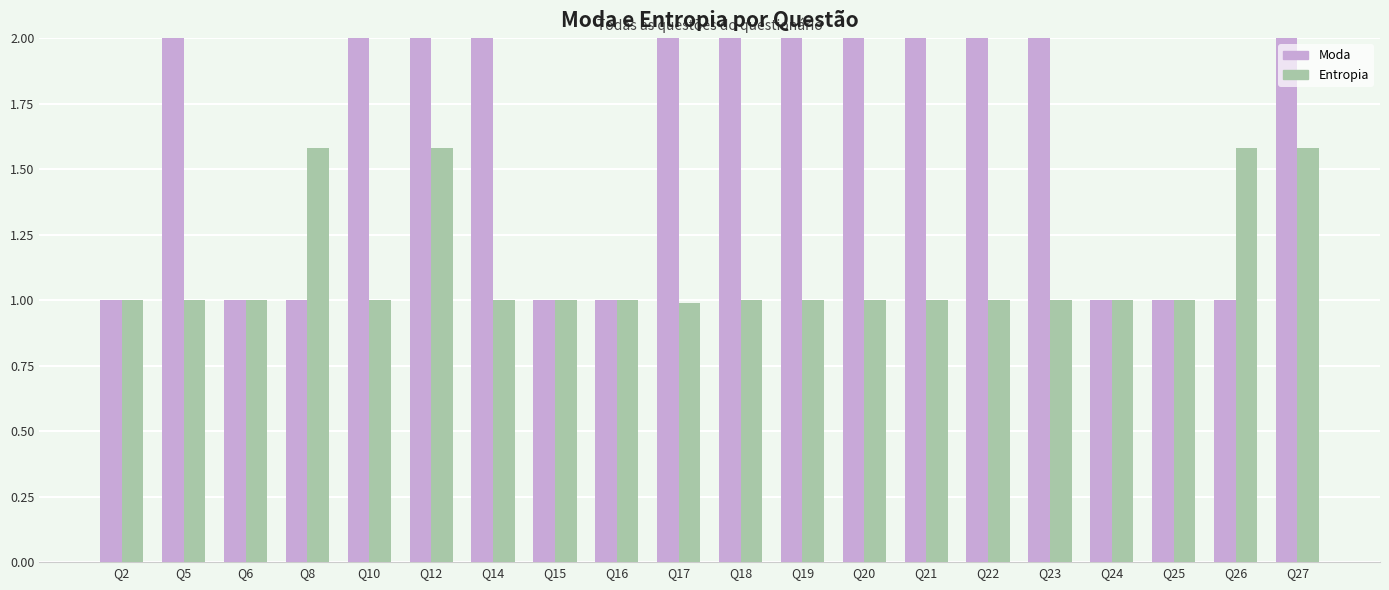

Reading right to left, transcribe all the data shown in this chart.

Moda: 2.0	1.0	1.0	1.0	2.0	2.0	2.0	2.0	2.0	2.0	2.0	1.0	1.0	2.0	3.0	2.0	1.0	1.0	2.0	1.0
Entropia: 1.6	1.6	1.0	1.0	1.0	1.0	1.0	1.0	1.0	1.0	1.0	1.0	1.0	1.0	1.6	1.0	1.6	1.0	1.0	1.0